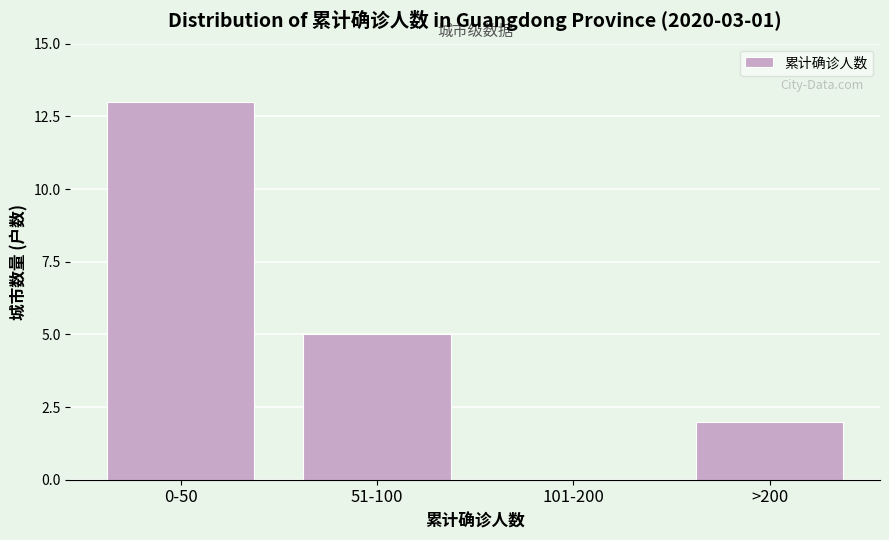

Reading left to right, list all the values displayed in this chart.

0-50=13	51-100=5	101-200=0	>200=2